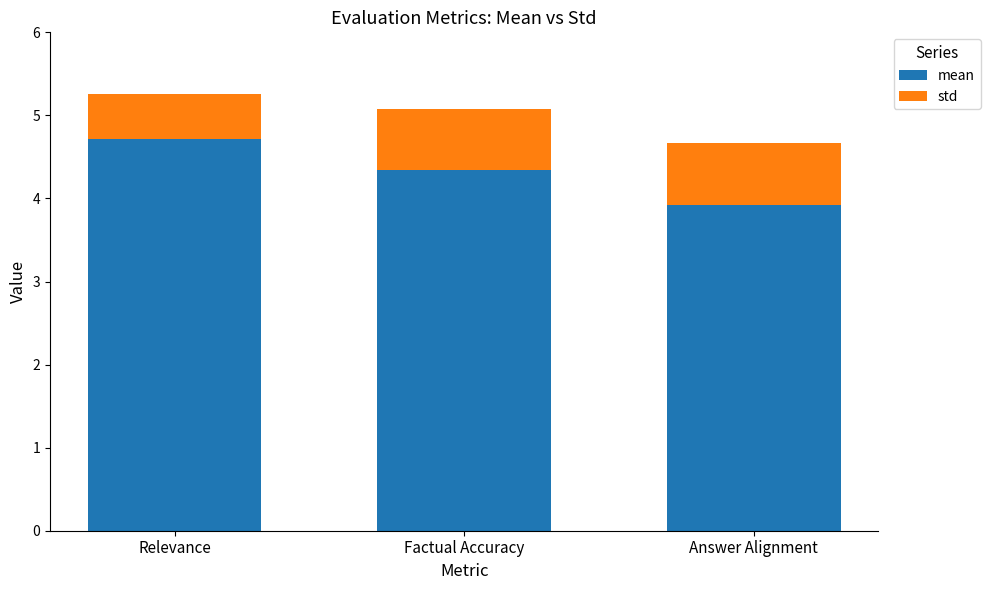

How many series are shown in this chart?

2